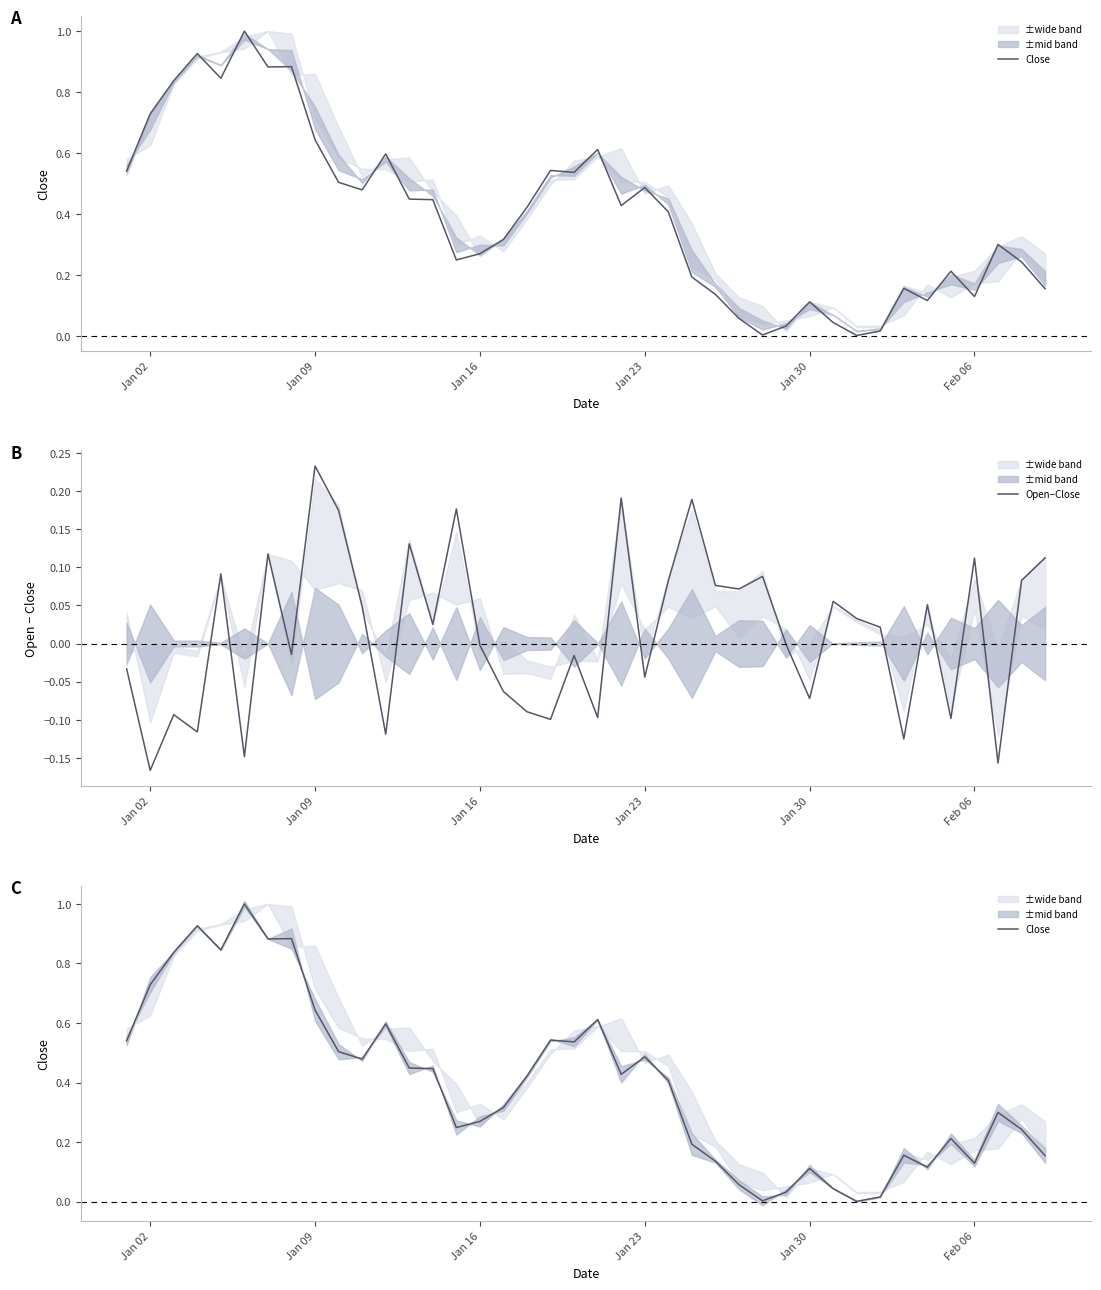

At which label does Open−Close reach its peak?

Jan 09